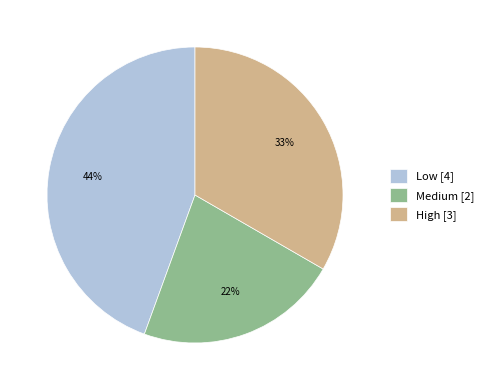

Is it true that High is 48% of the pie?

False